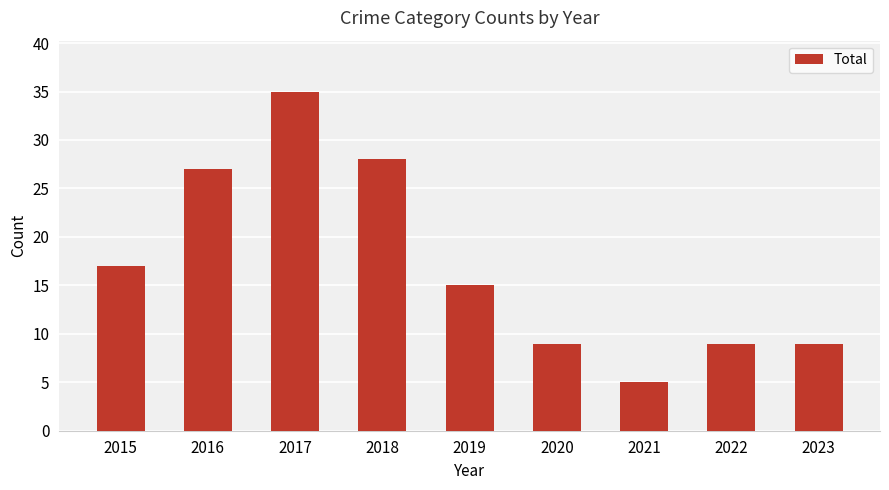

What is the change in value from 2017 to 2021?

-30